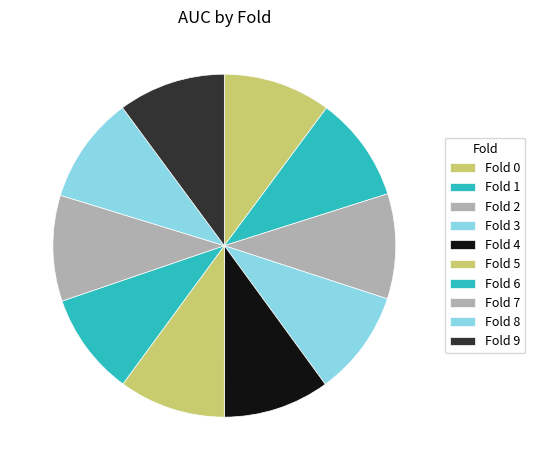

How many slices are in this pie chart?

10